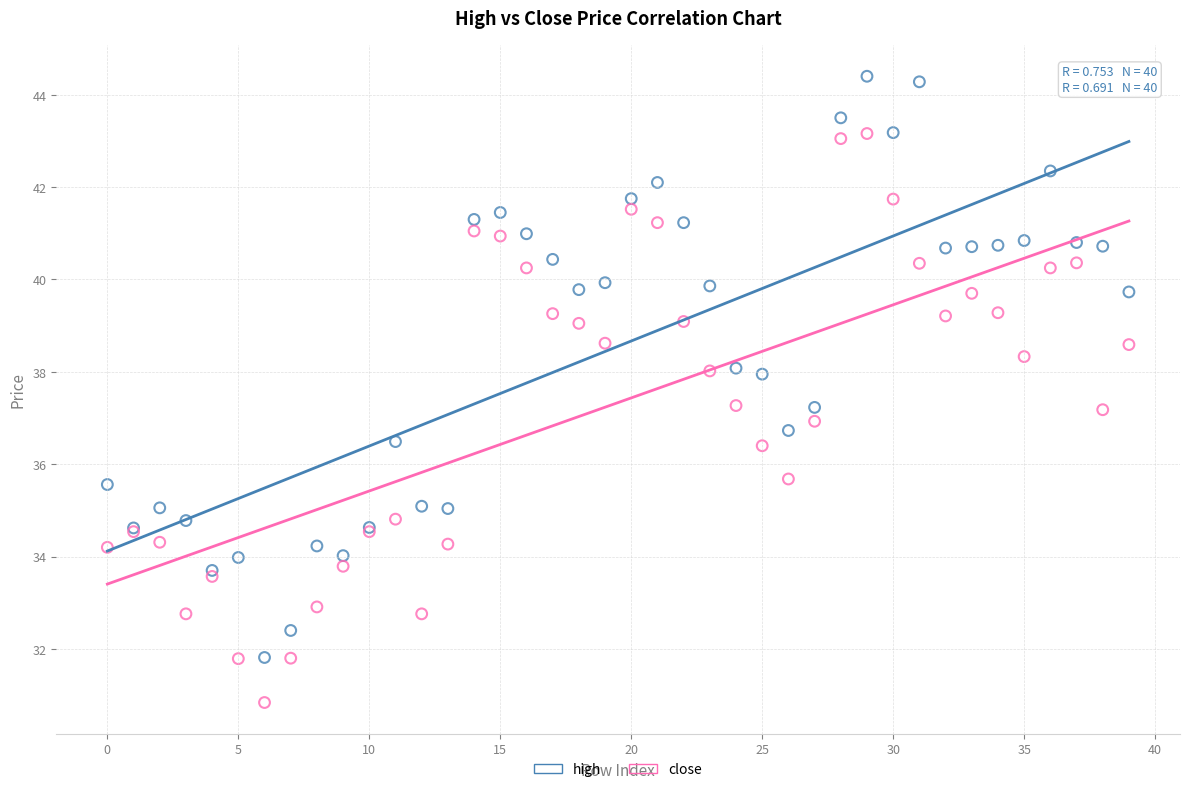

Which series contains the highest Y value?

high